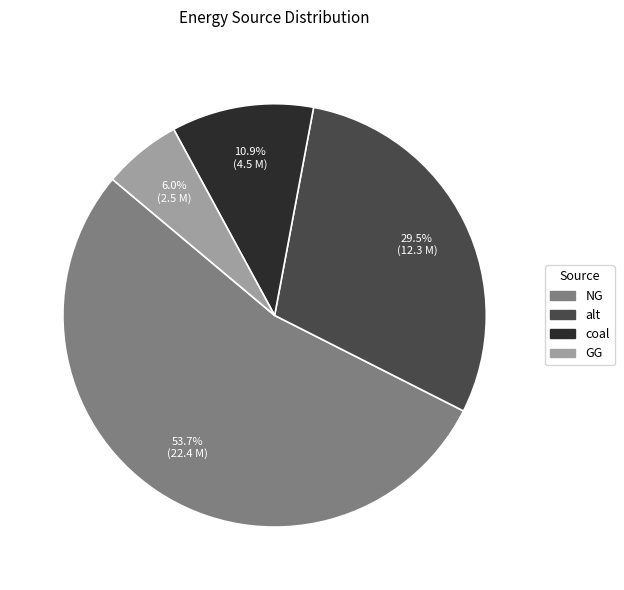

Is there any slice that represents more than half of the pie?

Yes